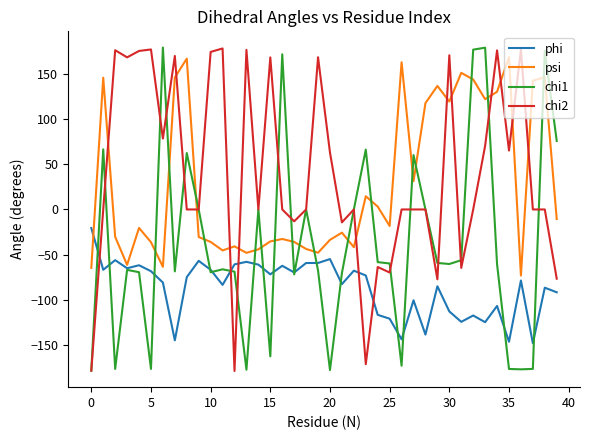

True or false: phi and chi2 intersect in this chart.

True